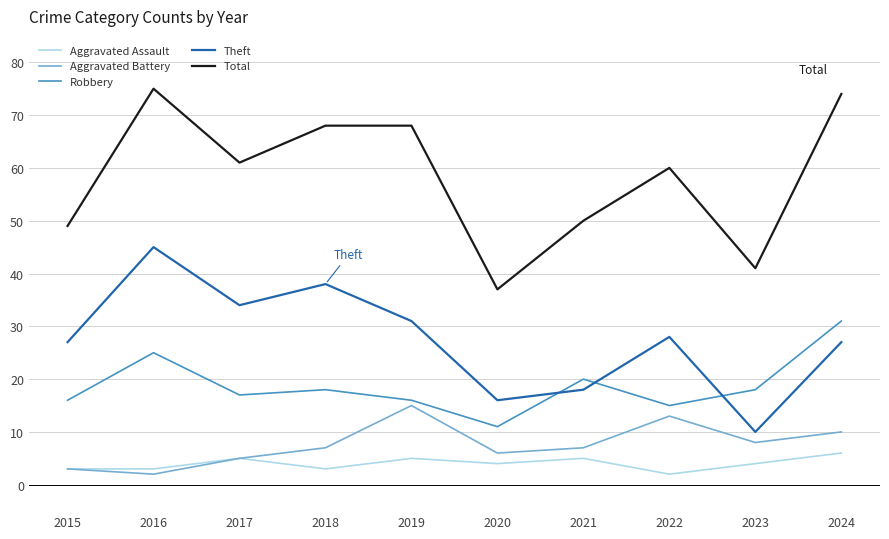

List the series in order of their peak value, highest first.

Total, Theft, Robbery, Aggravated Battery, Aggravated Assault